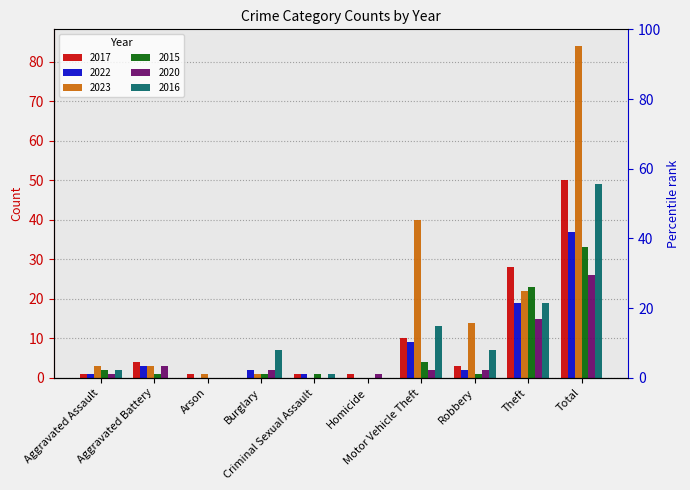

Which has a higher value, Criminal Sexual Assault or Aggravated Battery?

Aggravated Battery